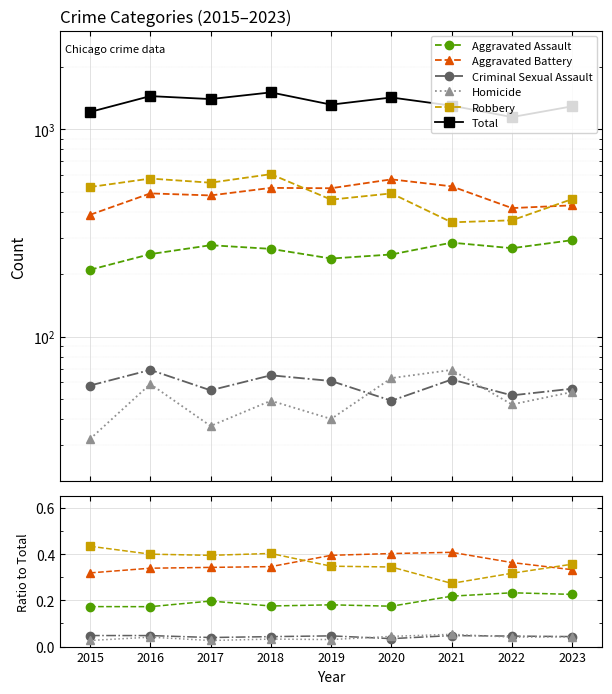

What is the difference between the maximum and minimum values in the Total series?

362.0